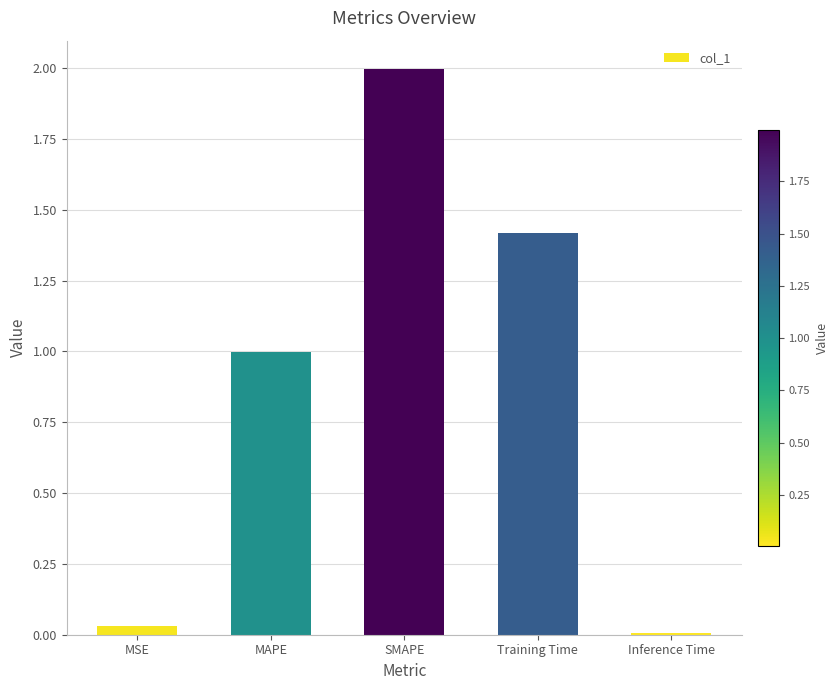

Is it true that the value at Training Time is 1.4?

True